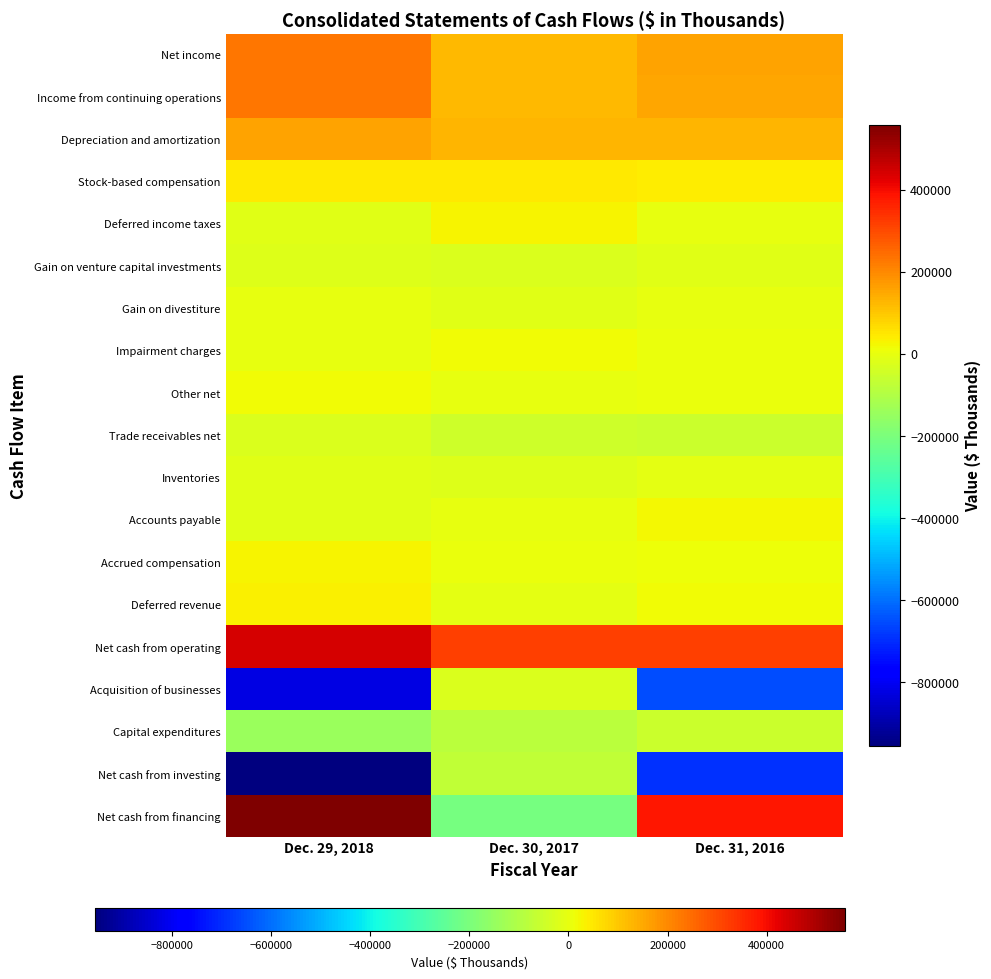

Reading right to left, extract all data points from this chart.

Net income: Dec. 31, 2016=156366	Dec. 30, 2017=125449	Dec. 29, 2018=228724
Income from continuing operations: Dec. 31, 2016=156086	Dec. 30, 2017=125586	Dec. 29, 2018=227218
Depreciation and amortization: Dec. 31, 2016=126658	Dec. 30, 2017=131159	Dec. 29, 2018=161779
Stock-based compensation: Dec. 31, 2016=43642	Dec. 30, 2017=44003	Dec. 29, 2018=47346
Deferred income taxes: Dec. 31, 2016=1945	Dec. 30, 2017=28254	Dec. 29, 2018=-9702
Gain on venture capital investments: Dec. 31, 2016=-10284	Dec. 30, 2017=-22867	Dec. 29, 2018=-15928
Gain on divestiture: Dec. 31, 2016=0	Dec. 30, 2017=-10577	Dec. 29, 2018=0
Impairment charges: Dec. 31, 2016=6717	Dec. 30, 2017=17239	Dec. 29, 2018=0
Other net: Dec. 31, 2016=5629	Dec. 30, 2017=-666	Dec. 29, 2018=15613
Trade receivables net: Dec. 31, 2016=-52780	Dec. 30, 2017=-48279	Dec. 29, 2018=-21196
Inventories: Dec. 31, 2016=-4021	Dec. 30, 2017=-17838	Dec. 29, 2018=-13338
Accounts payable: Dec. 31, 2016=22076	Dec. 30, 2017=34	Dec. 29, 2018=-12732
Accrued compensation: Dec. 31, 2016=9298	Dec. 30, 2017=3666	Dec. 29, 2018=31616
Deferred revenue: Dec. 31, 2016=14580	Dec. 30, 2017=-8466	Dec. 29, 2018=36072
Net cash from operating: Dec. 31, 2016=316899	Dec. 30, 2017=318074	Dec. 29, 2018=441140
Acquisition of businesses: Dec. 31, 2016=-648482	Dec. 30, 2017=-25012	Dec. 29, 2018=-824868
Capital expenditures: Dec. 31, 2016=-55288	Dec. 30, 2017=-82431	Dec. 29, 2018=-140054
Net cash from investing: Dec. 31, 2016=-692672	Dec. 30, 2017=-72586	Dec. 29, 2018=-955003
Net cash from financing: Dec. 31, 2016=380756	Dec. 30, 2017=-208476	Dec. 29, 2018=558059